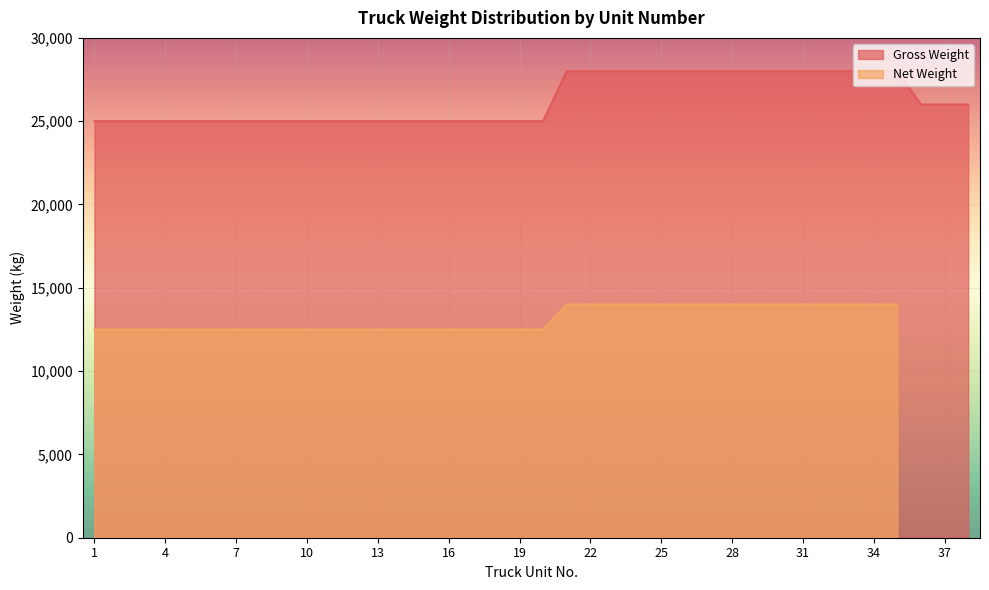

What is the ratio of the value at 18 to the value at 31?

0.9